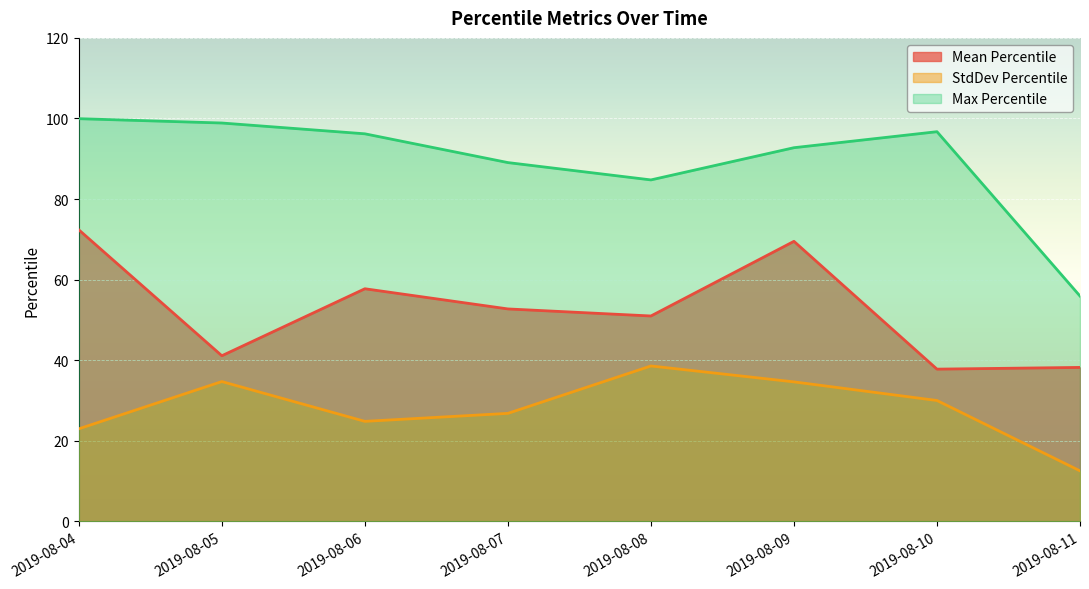

How many data points in Max Percentile are above 96?

4